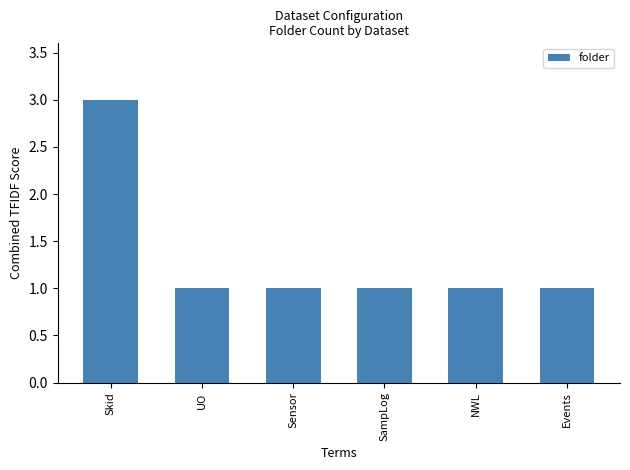

At which category does the chart reach its peak across all series?

Skid